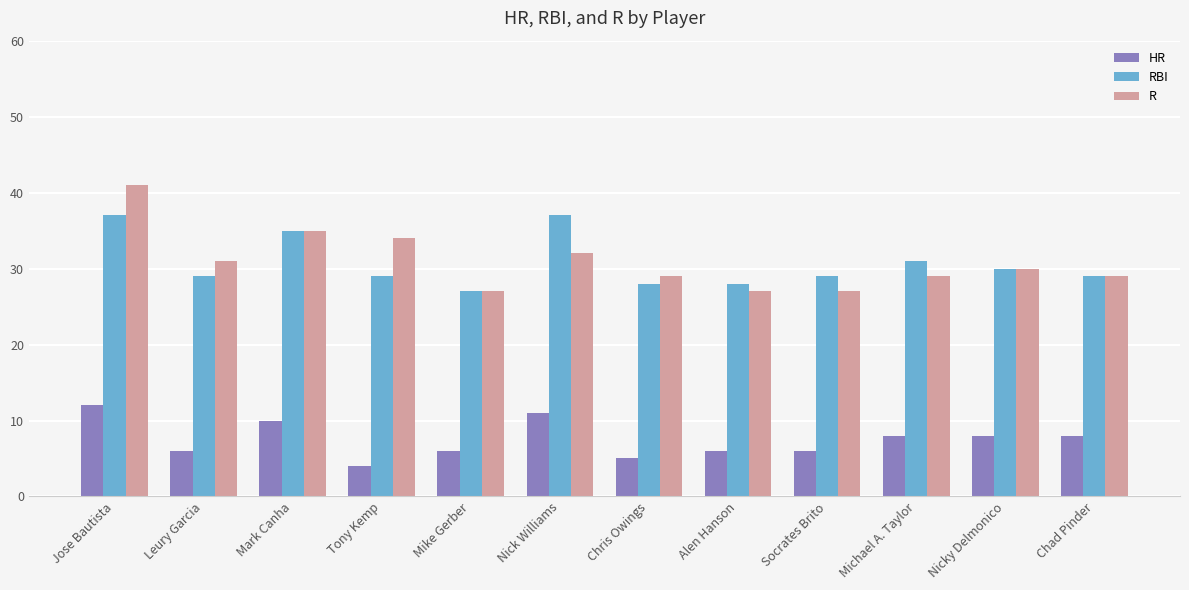

Reading left to right, what are all the values shown in this chart?

HR: 12	6	10	4	6	11	5	6	6	8	8	8
RBI: 37	29	35	29	27	37	28	28	29	31	30	29
R: 41	31	35	34	27	32	29	27	27	29	30	29